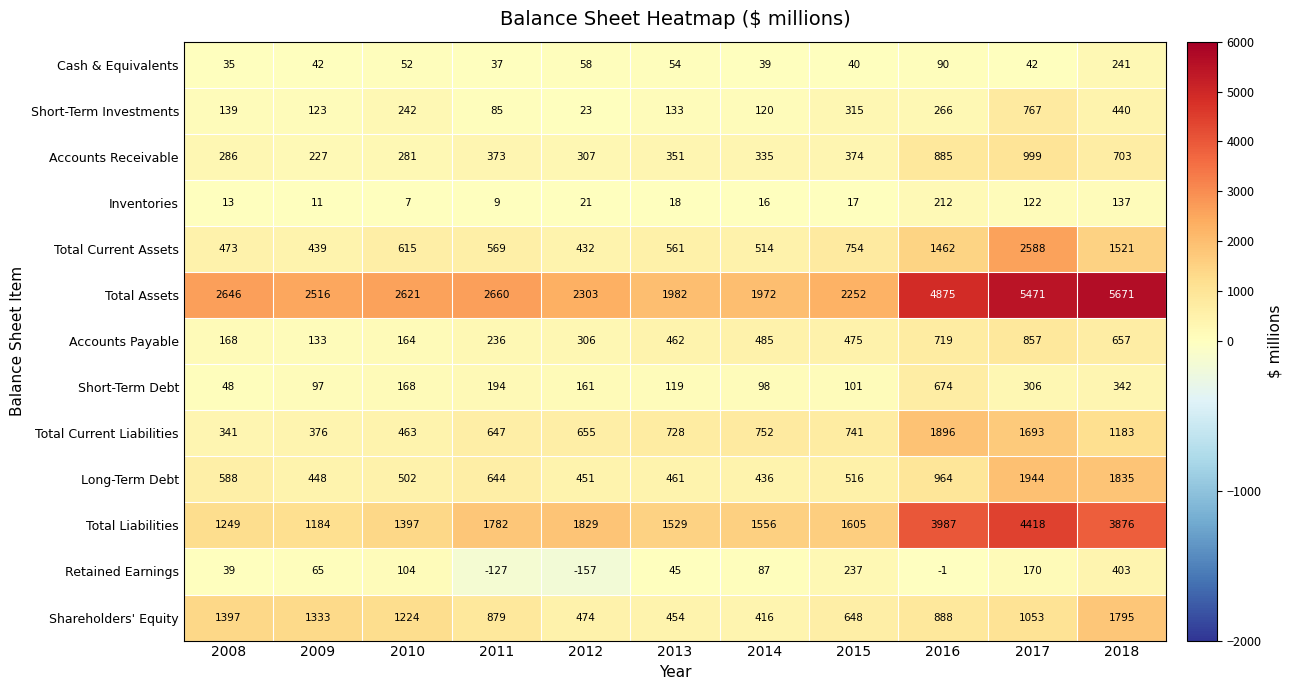

What is the difference between the Long-Term Debt values at 2018 and 2013?

1374